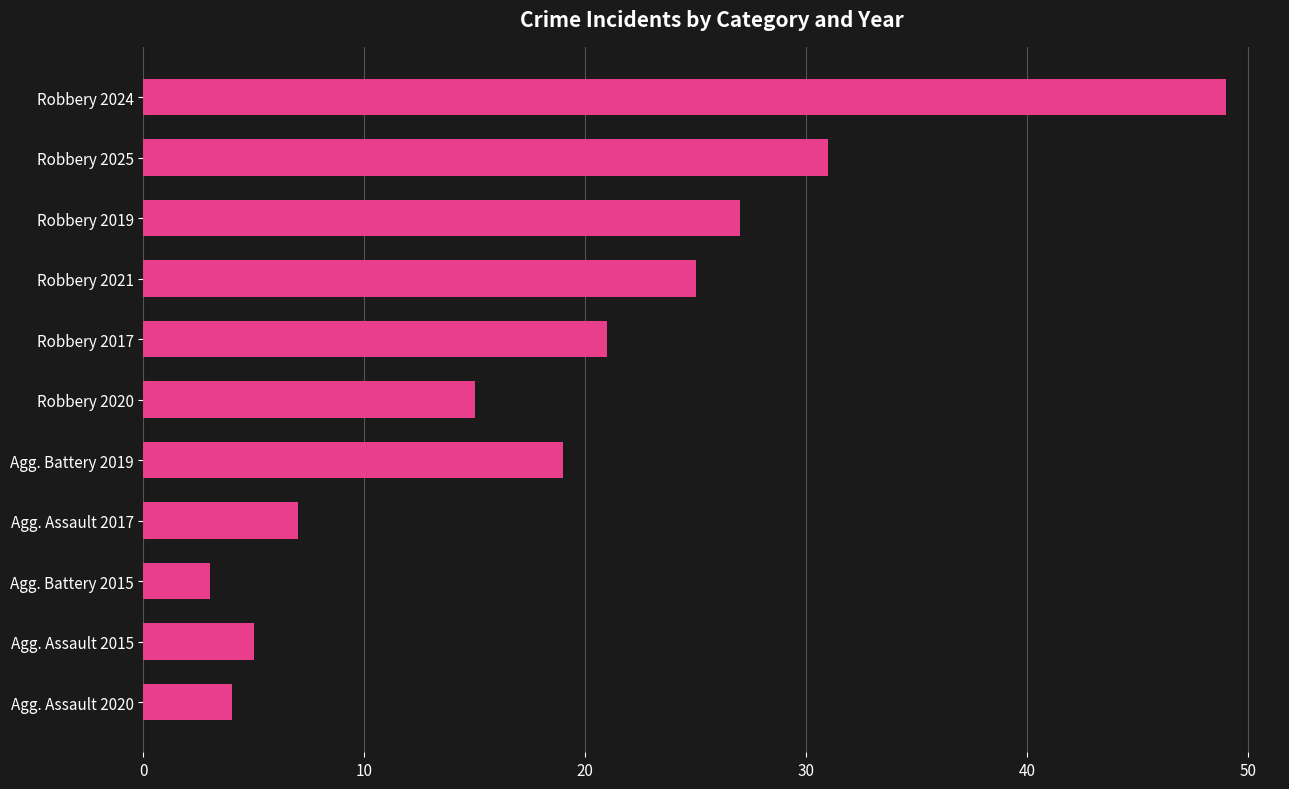

At which category does the chart reach its minimum across all series?

Agg. Battery 2015